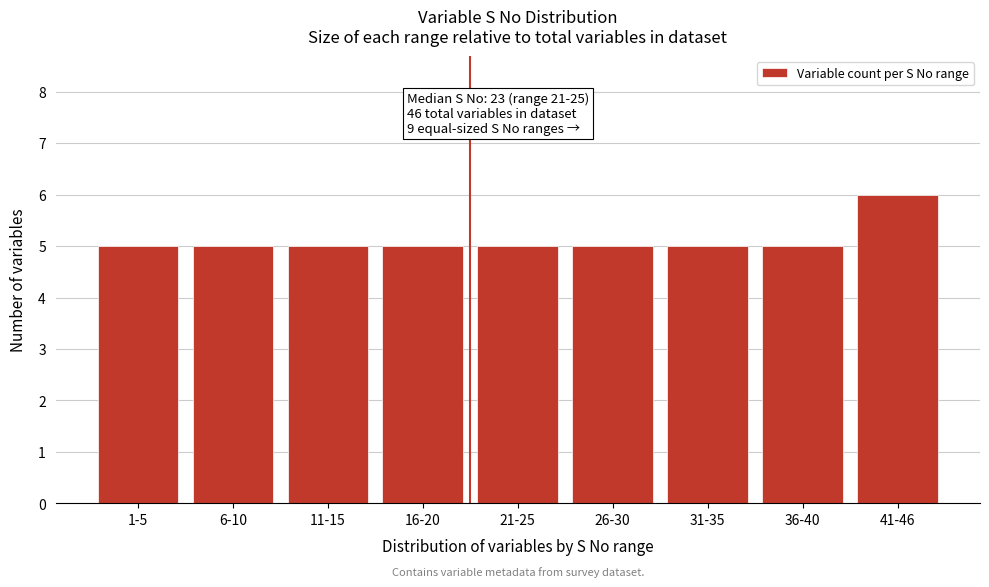

Reading left to right, extract all data points from this chart.

1-5=5	6-10=5	11-15=5	16-20=5	21-25=5	26-30=5	31-35=5	36-40=5	41-46=6